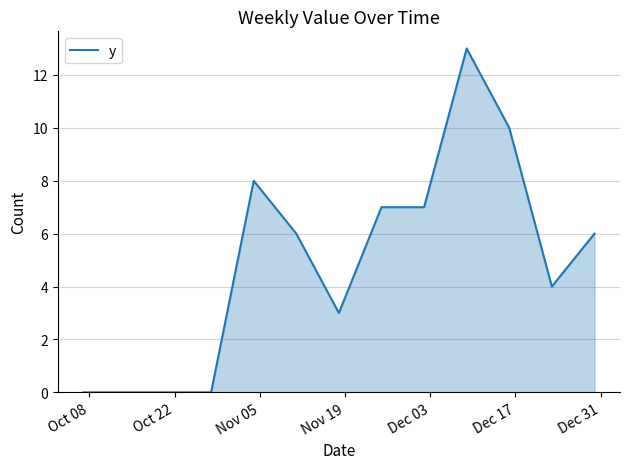

What is the greatest value displayed?

13